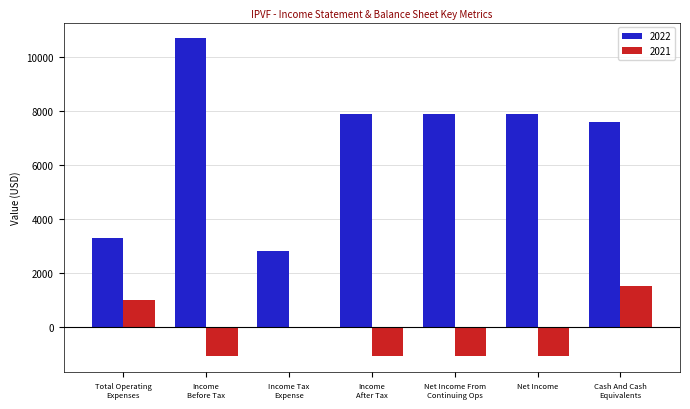

How many data points does each series have?

7